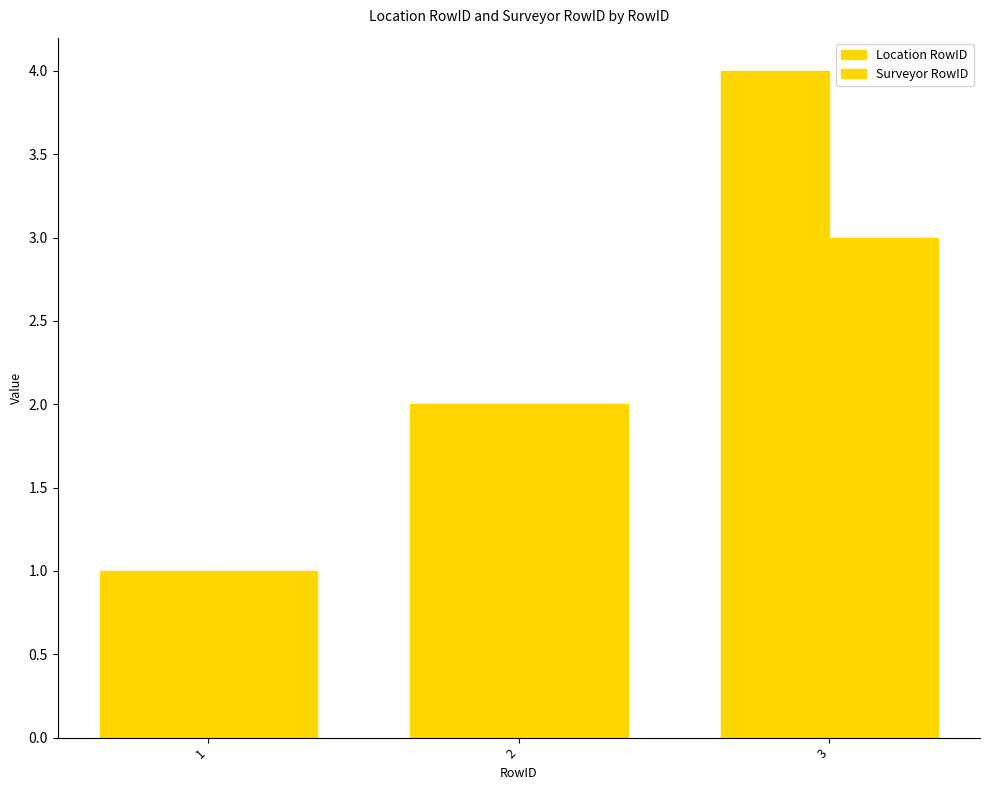

Read the Surveyor RowID value at 1.

1